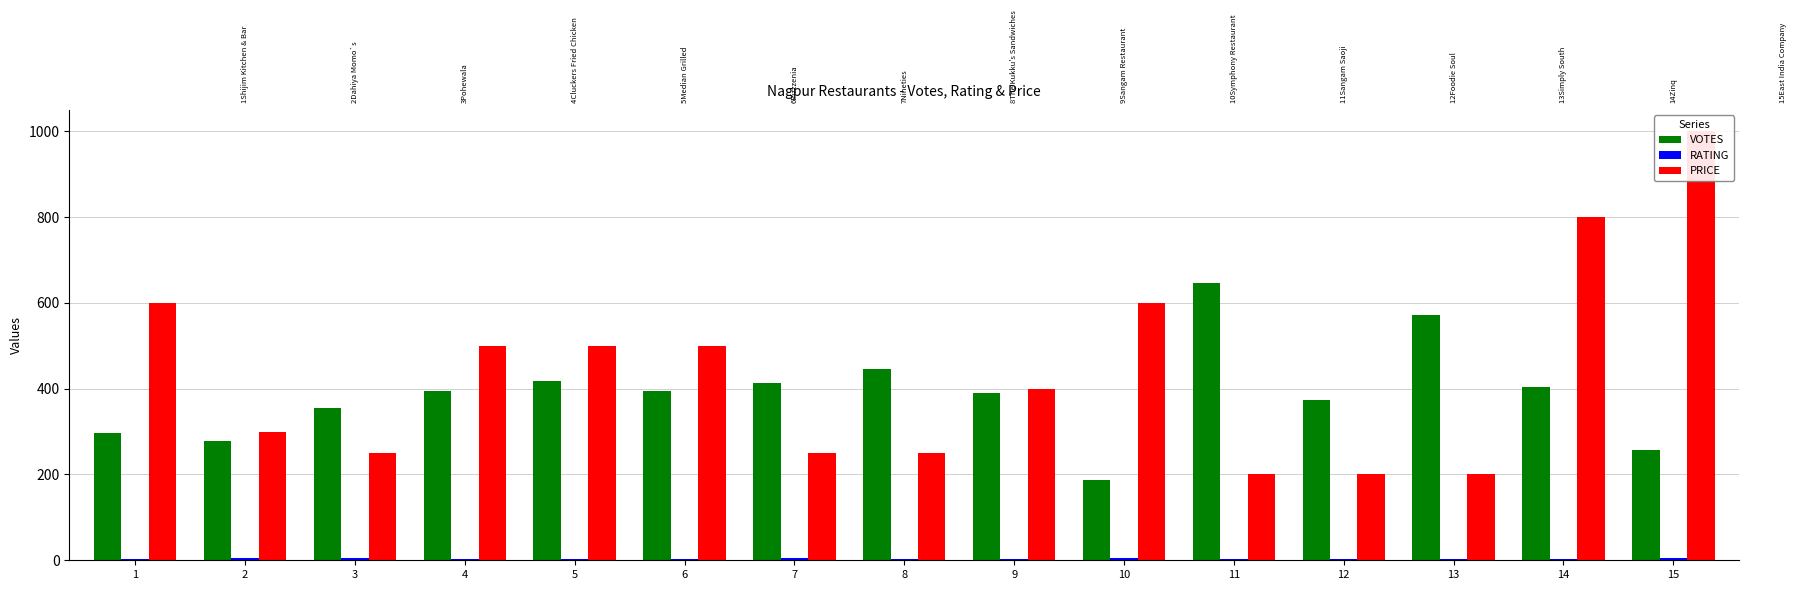

What is the difference between the second highest and minimum values in the VOTES series?

384.0